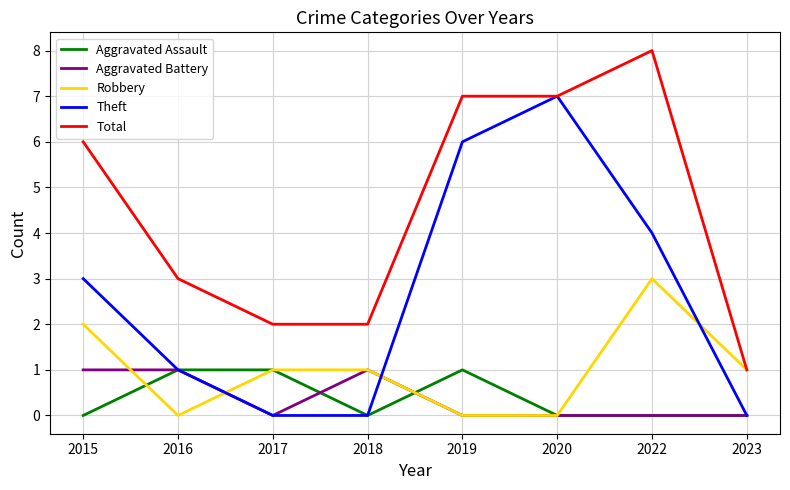

What is the difference between the maximum and minimum values in the Aggravated Assault series?

1